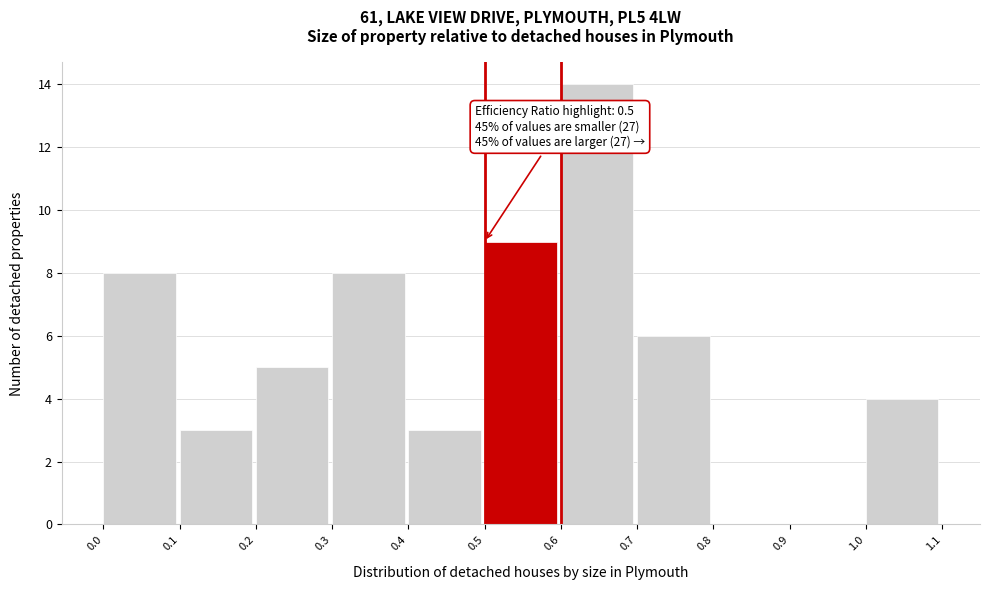

Which range on the x-axis has the tallest bar?

0.6 to 0.7